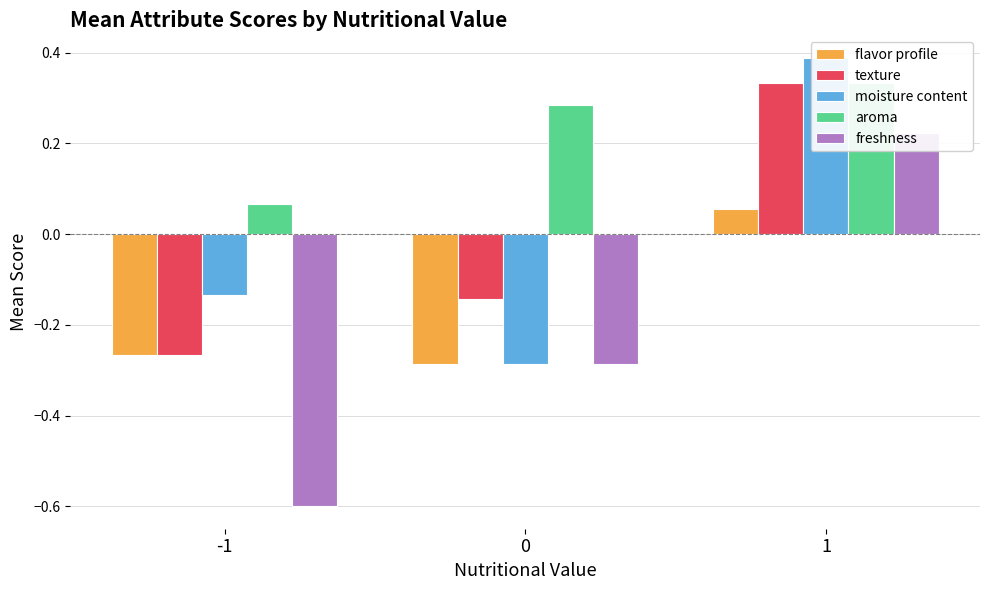

How many texture values are between 0 and 1?

1